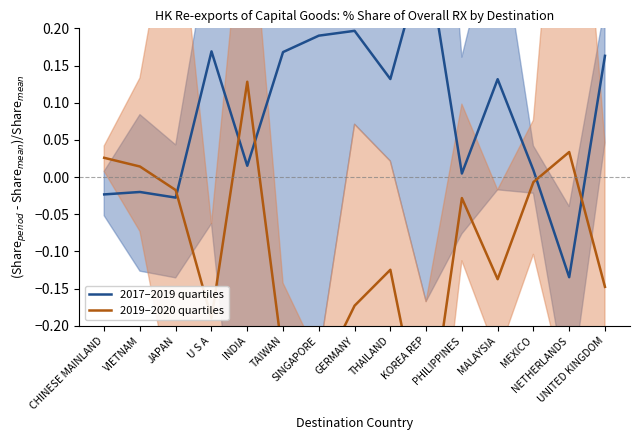

How many values in 2019–2020 quartiles are above zero?

4